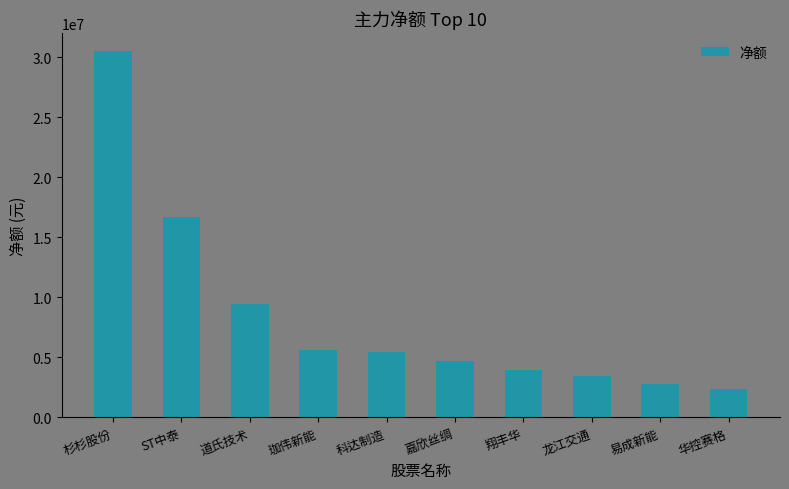

What is the value of the 2nd bar from the left?

16728044